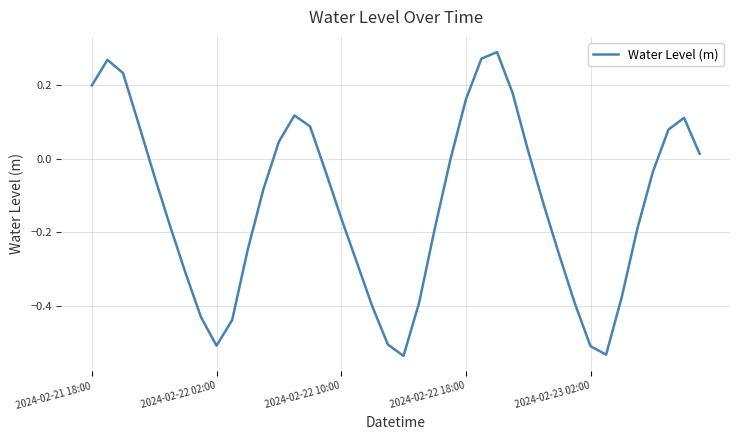

What is the difference between the maximum and minimum values?

0.8